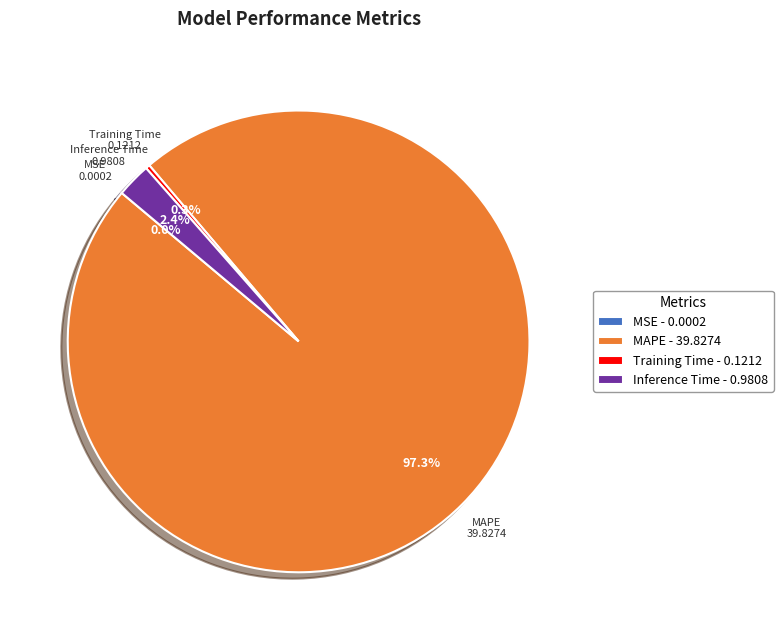

Is there any slice that represents more than half of the pie?

Yes